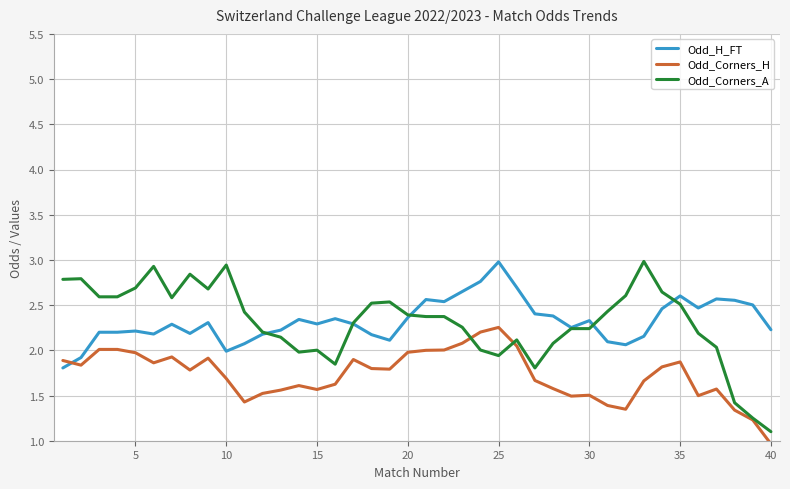

What is the highest value of the Odd_Corners_A series?

3.0